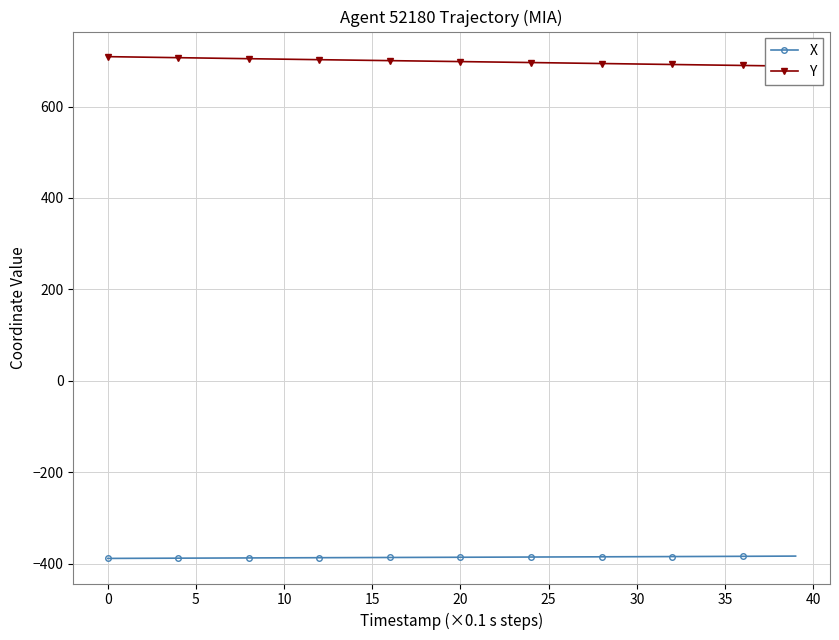

Is the value of Y at 27 greater than the value of X at 13?

Yes